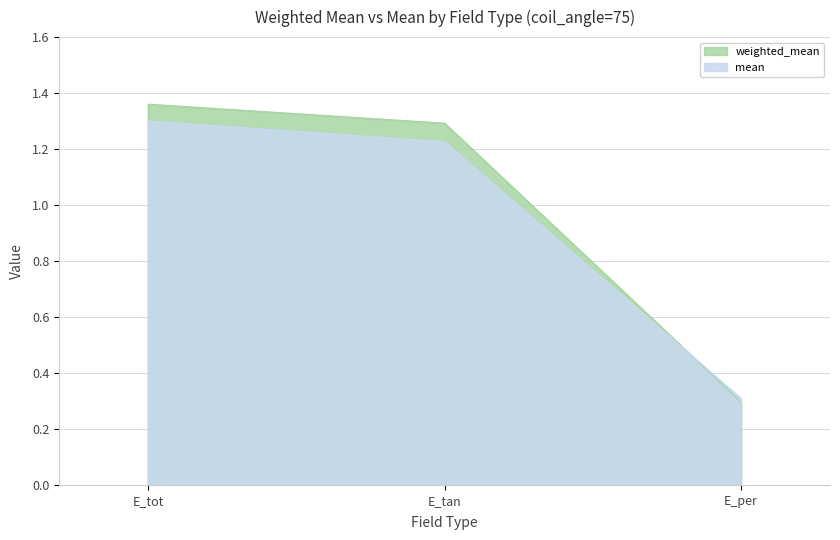

Reading right to left, what are all the values shown in this chart?

weighted_mean: E_per=0.3	E_tan=1.3	E_tot=1.4
mean: E_per=0.3	E_tan=1.2	E_tot=1.3